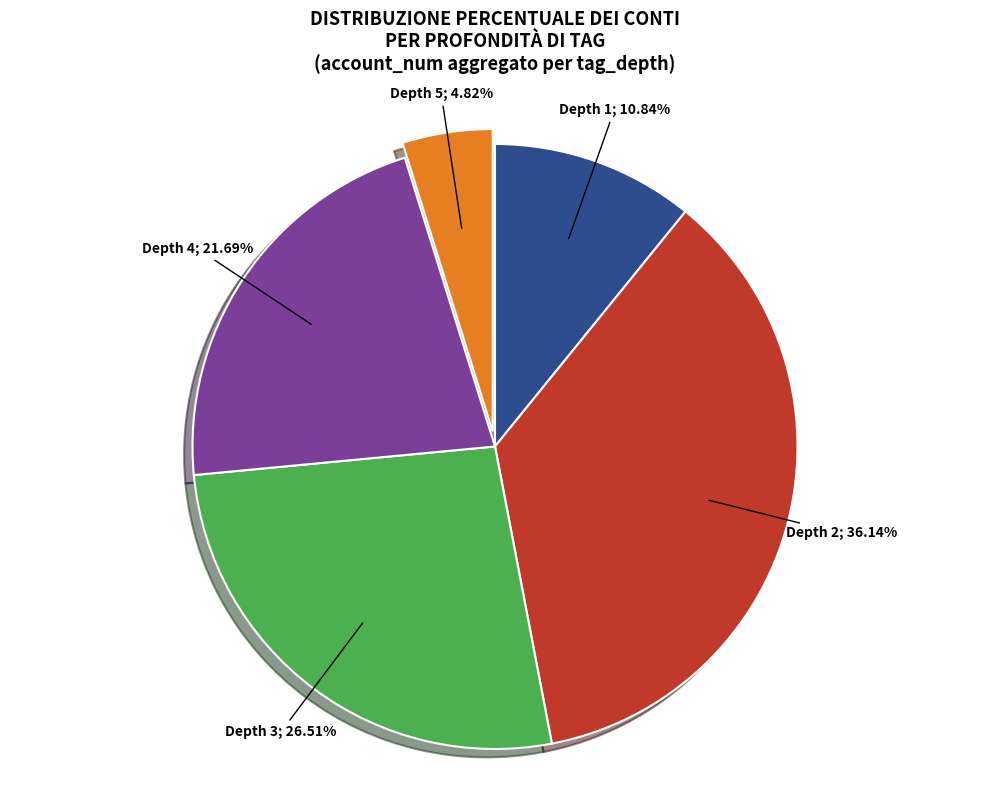

Is there any slice that represents more than half of the pie?

No